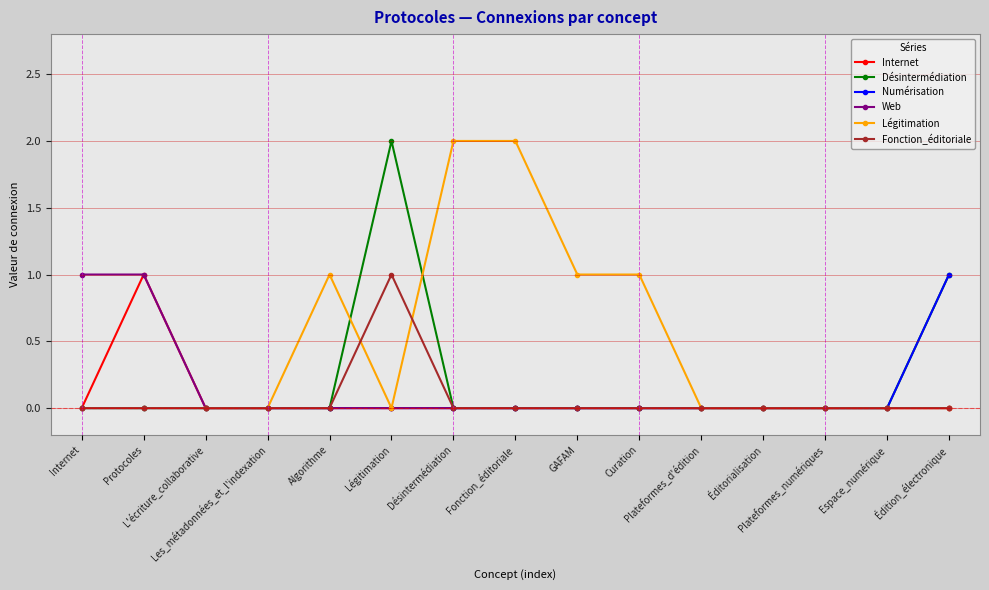

At which category is the sum across all series the highest?

Légitimation